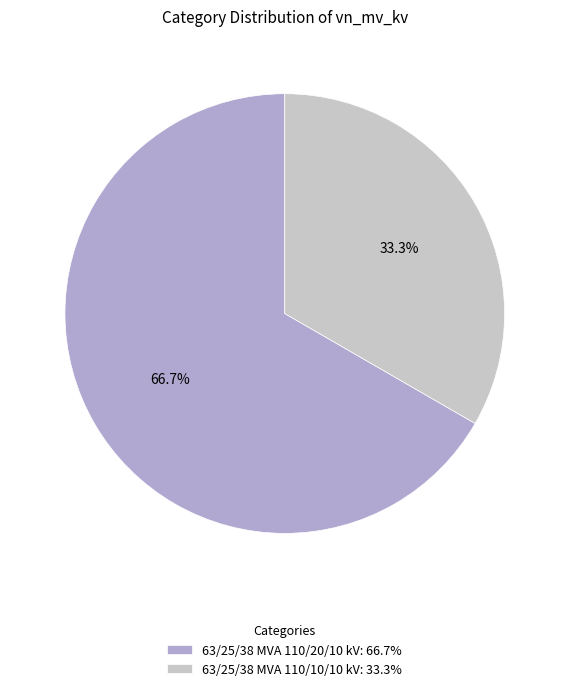

How many slices are in this pie chart?

2